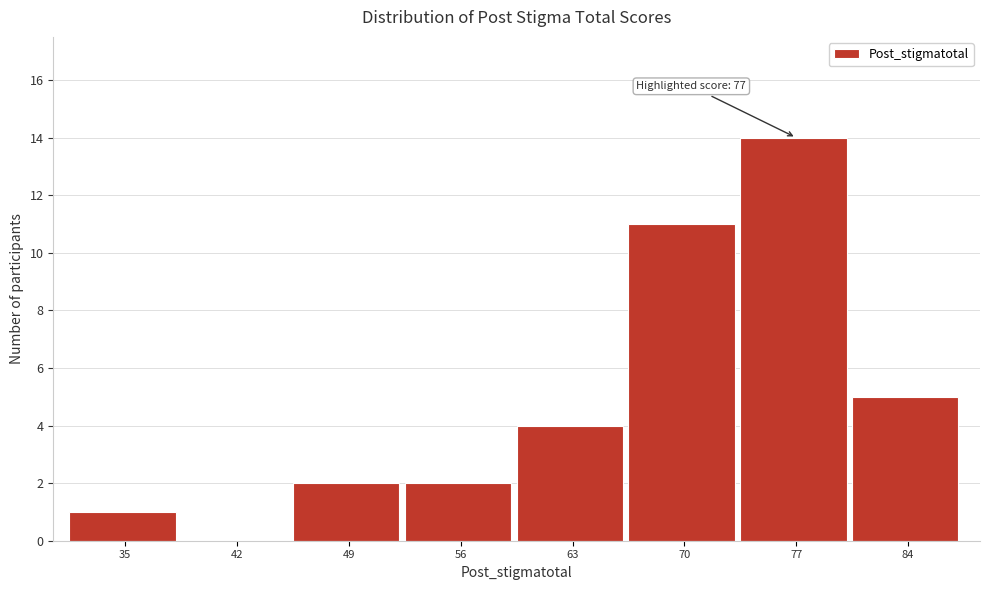

Reading right to left, list all the values displayed in this chart.

84=5	77=14	70=11	63=4	56=2	49=2	42=0	35=1